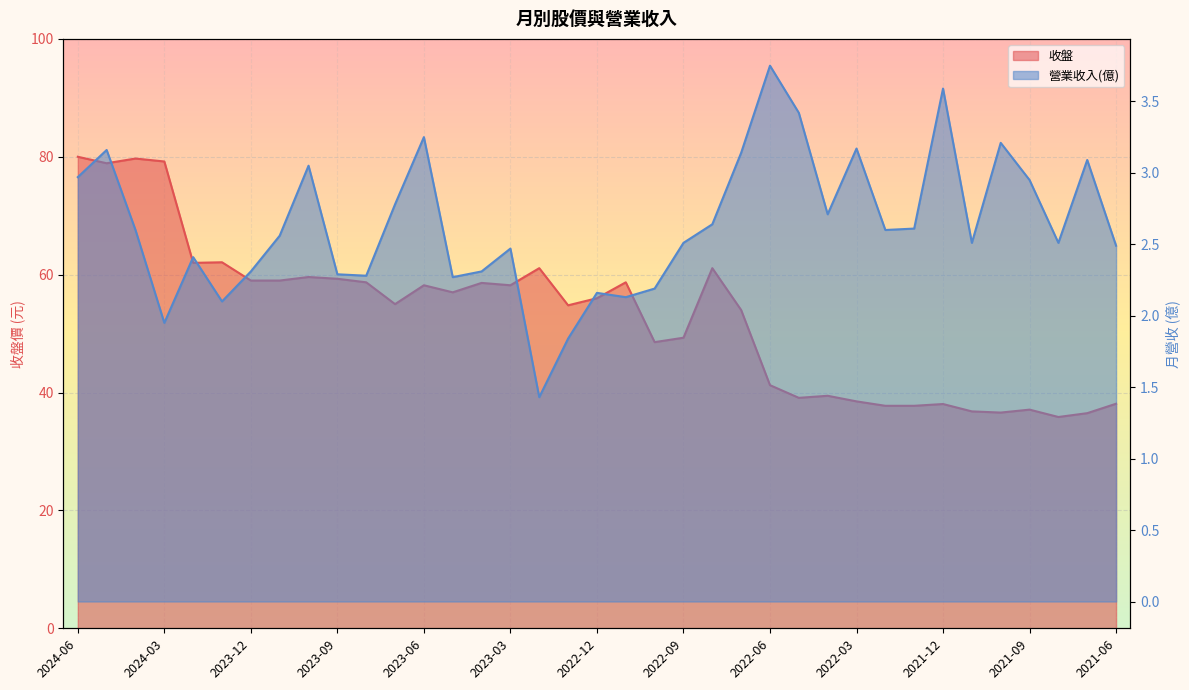

Does the chart display data point markers on the line(s)?

No